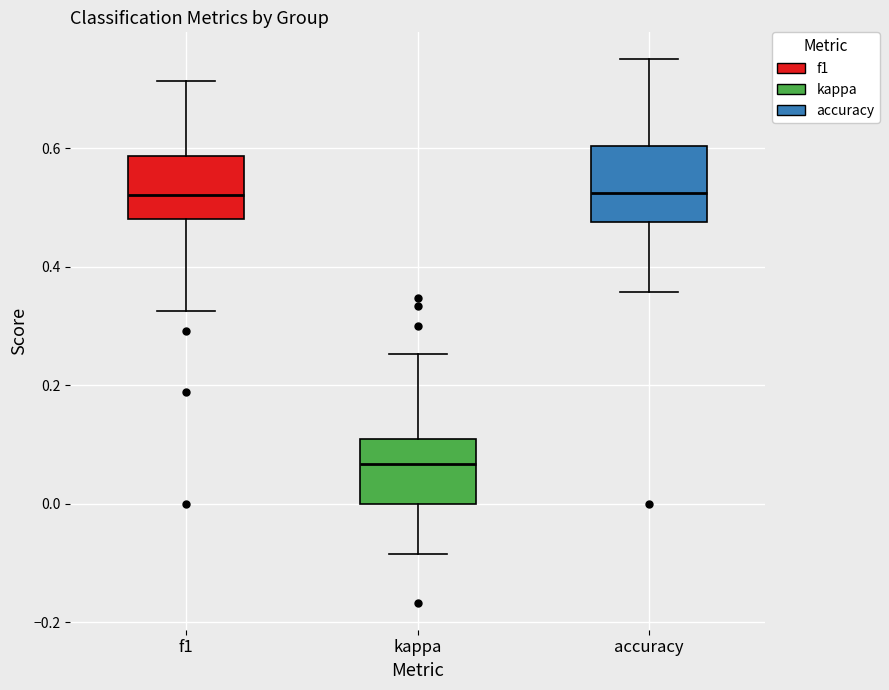

Where is the lower edge of the box for accuracy on the y-axis? The values are not printed on the chart, so give them approximately, as read against the axis.

0.48